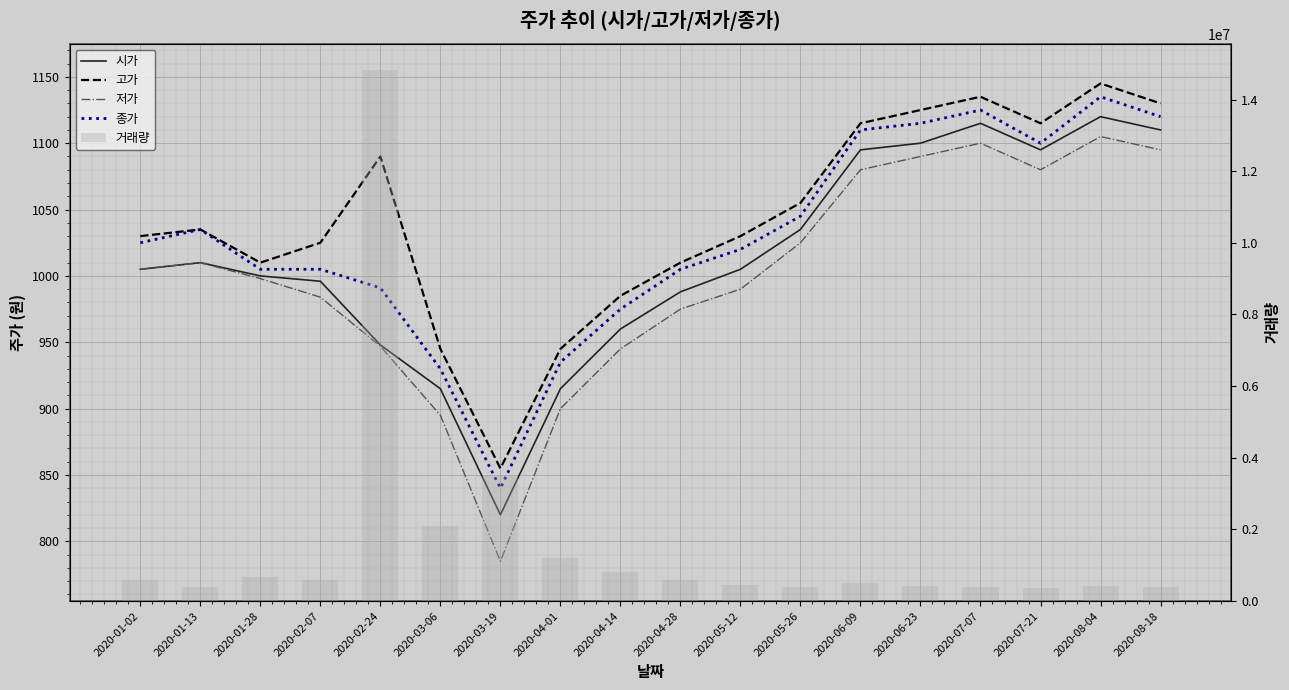

At how many categories does at least one series exceed 2750432?

2